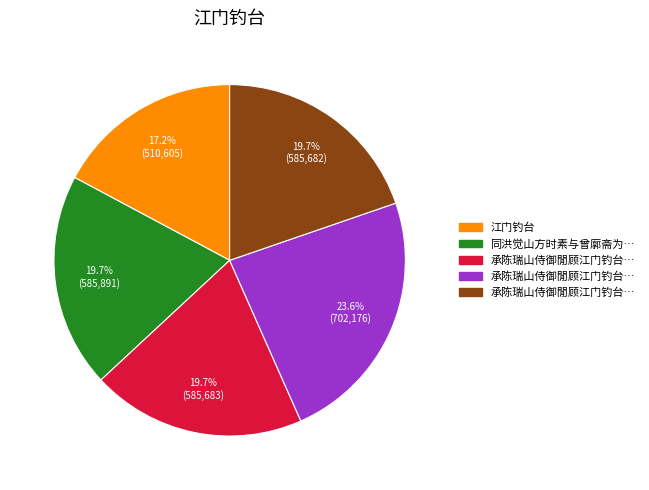

Is there a majority slice in this chart?

No